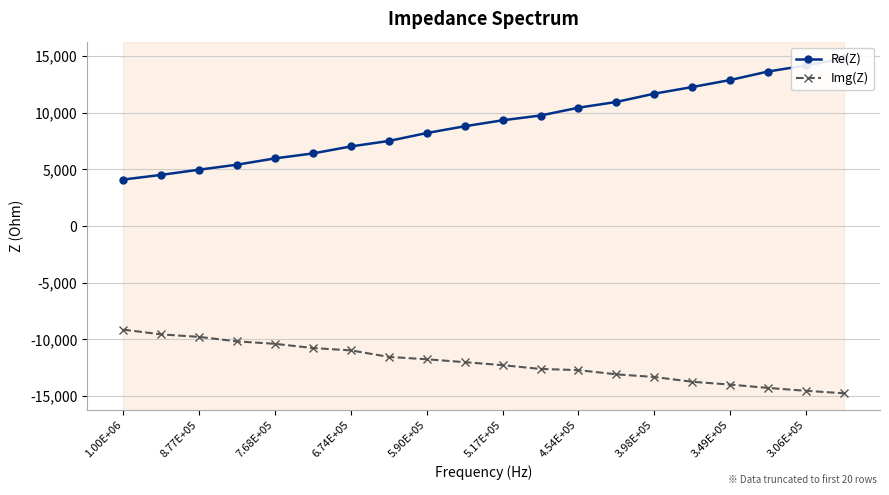

What is the sum of all Re(Z) values?

182971.1